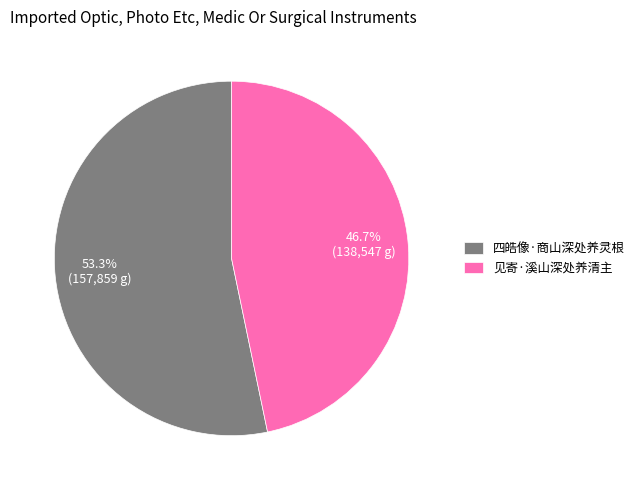

Rank the categories by value from lowest to highest.

见寄·溪山深处养清主, 四皓像·商山深处养灵根